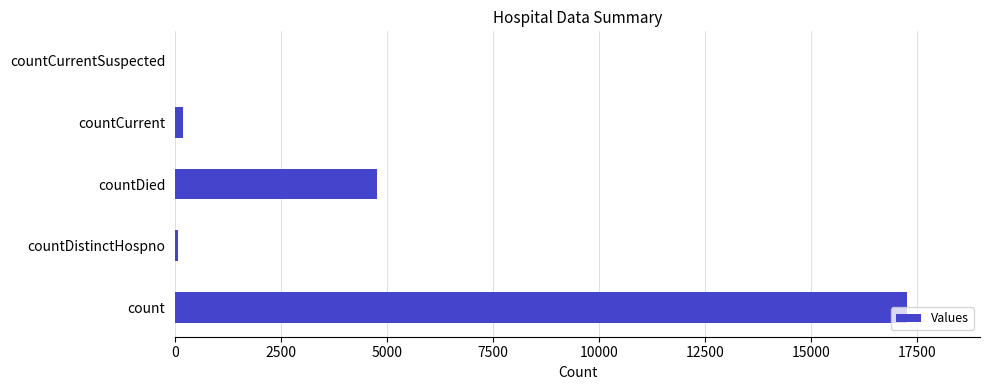

Are the bars grouped side by side (vs. stacked)?

No